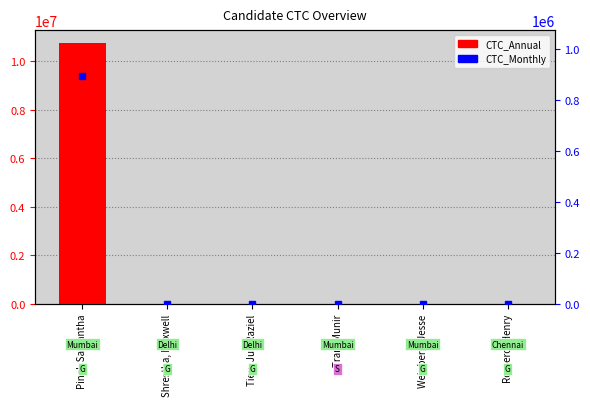

At which category is the sum across all series the highest?

Pinel, Samantha